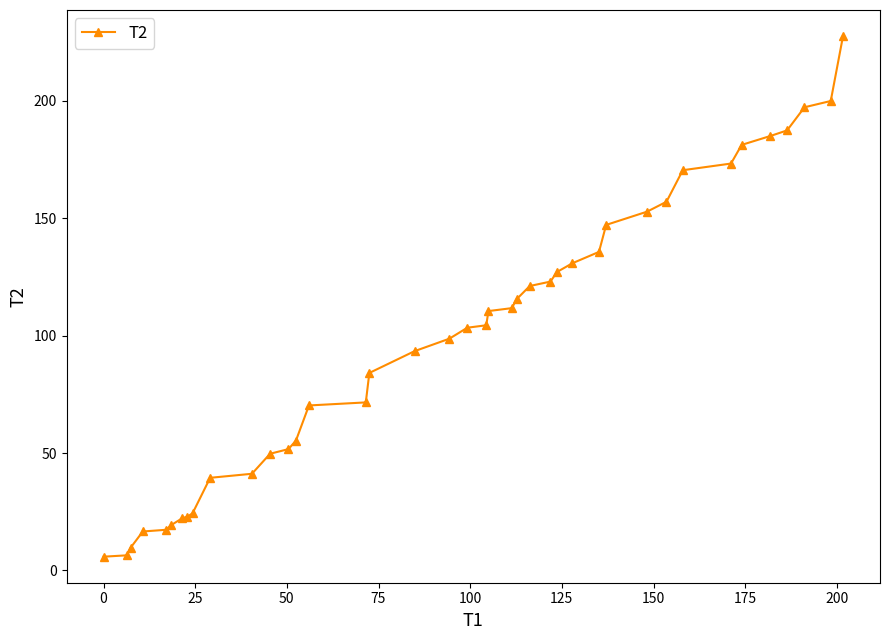

What is the greatest value displayed?

227.6